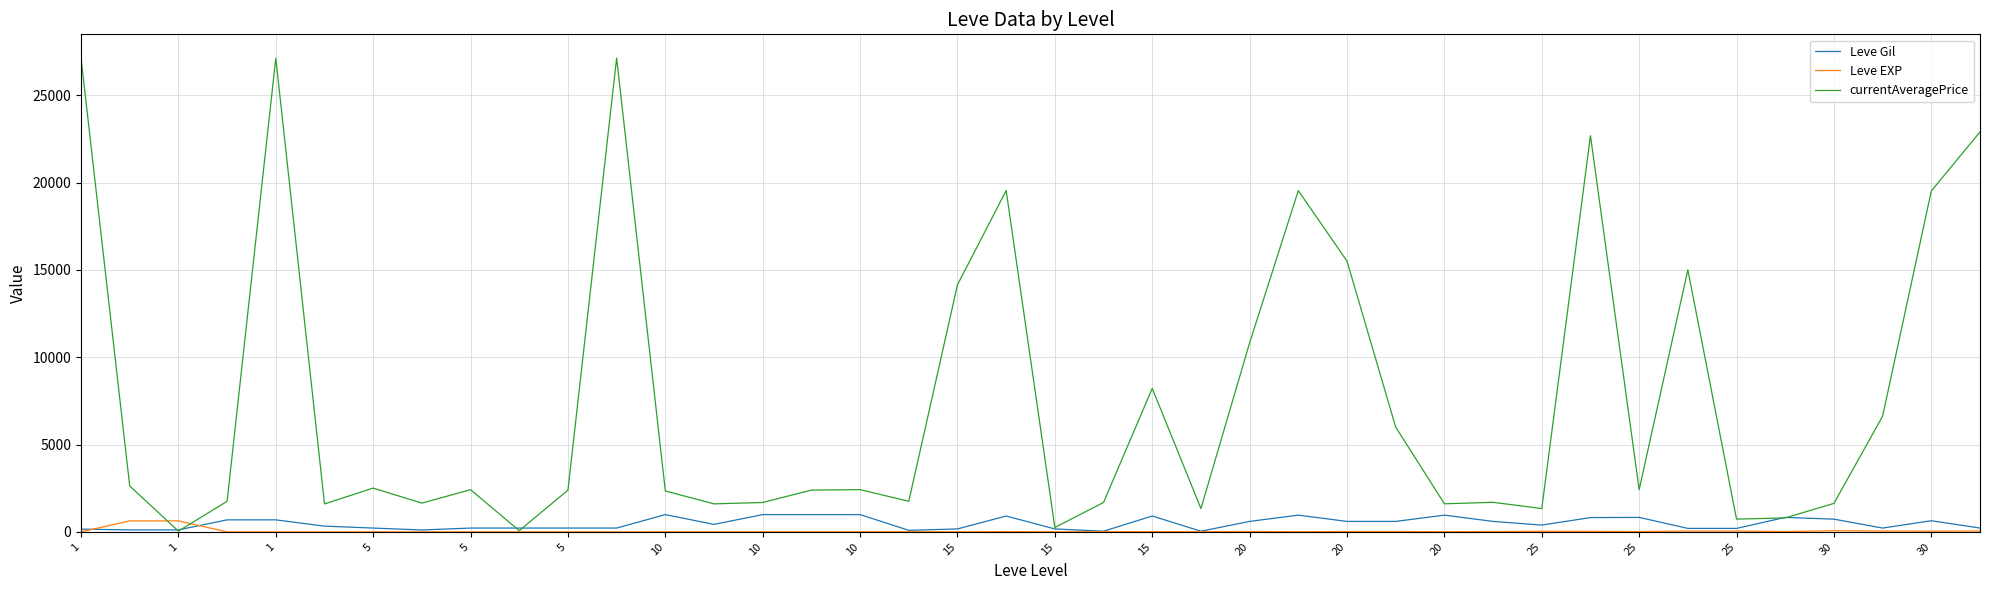

Which series has the largest total across all categories?

currentAveragePrice